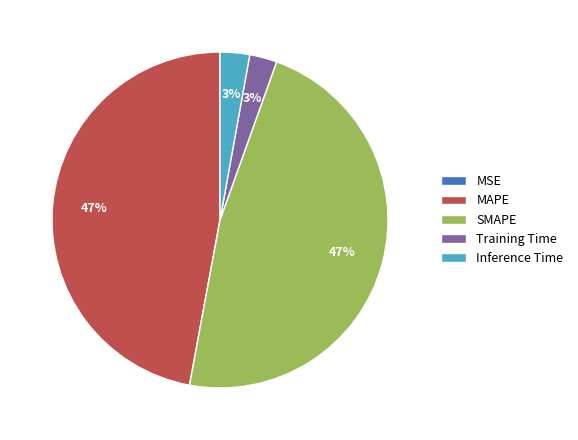

The Training Time slice represents 3% of the pie. True or false?

True